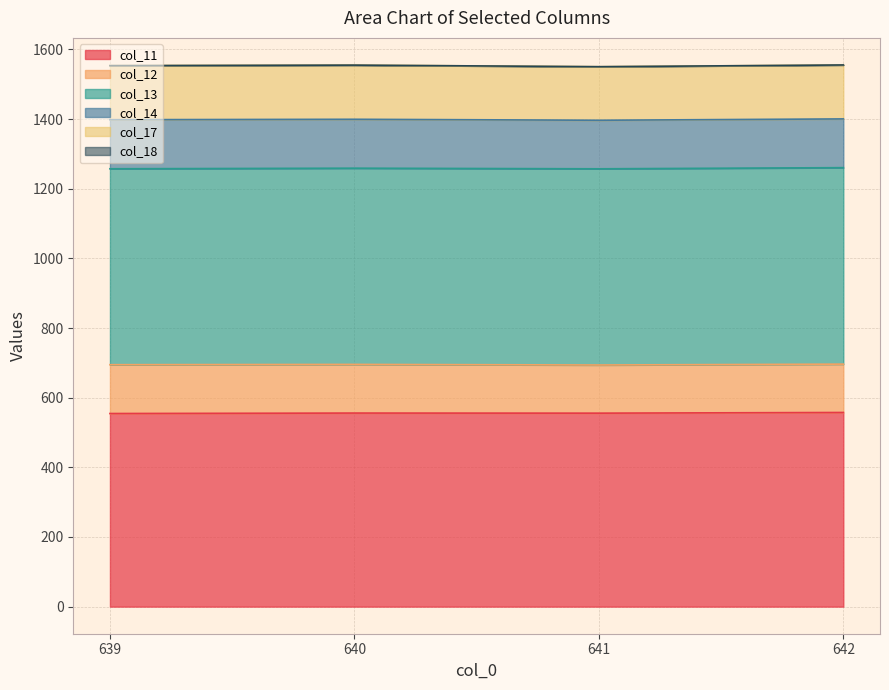

Does the chart display data point markers on the line(s)?

No